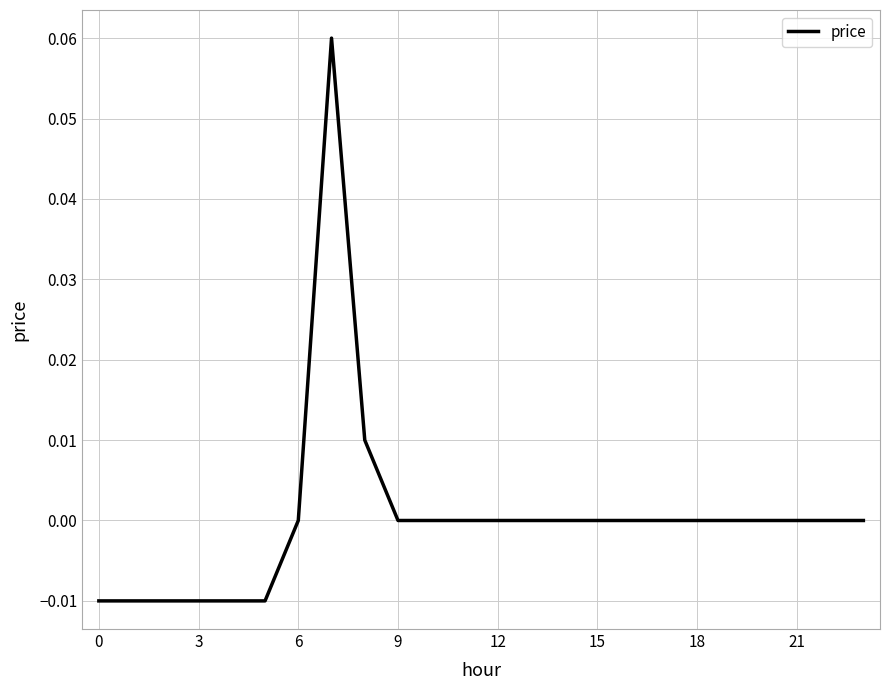

How many lines are shown in the chart?

1